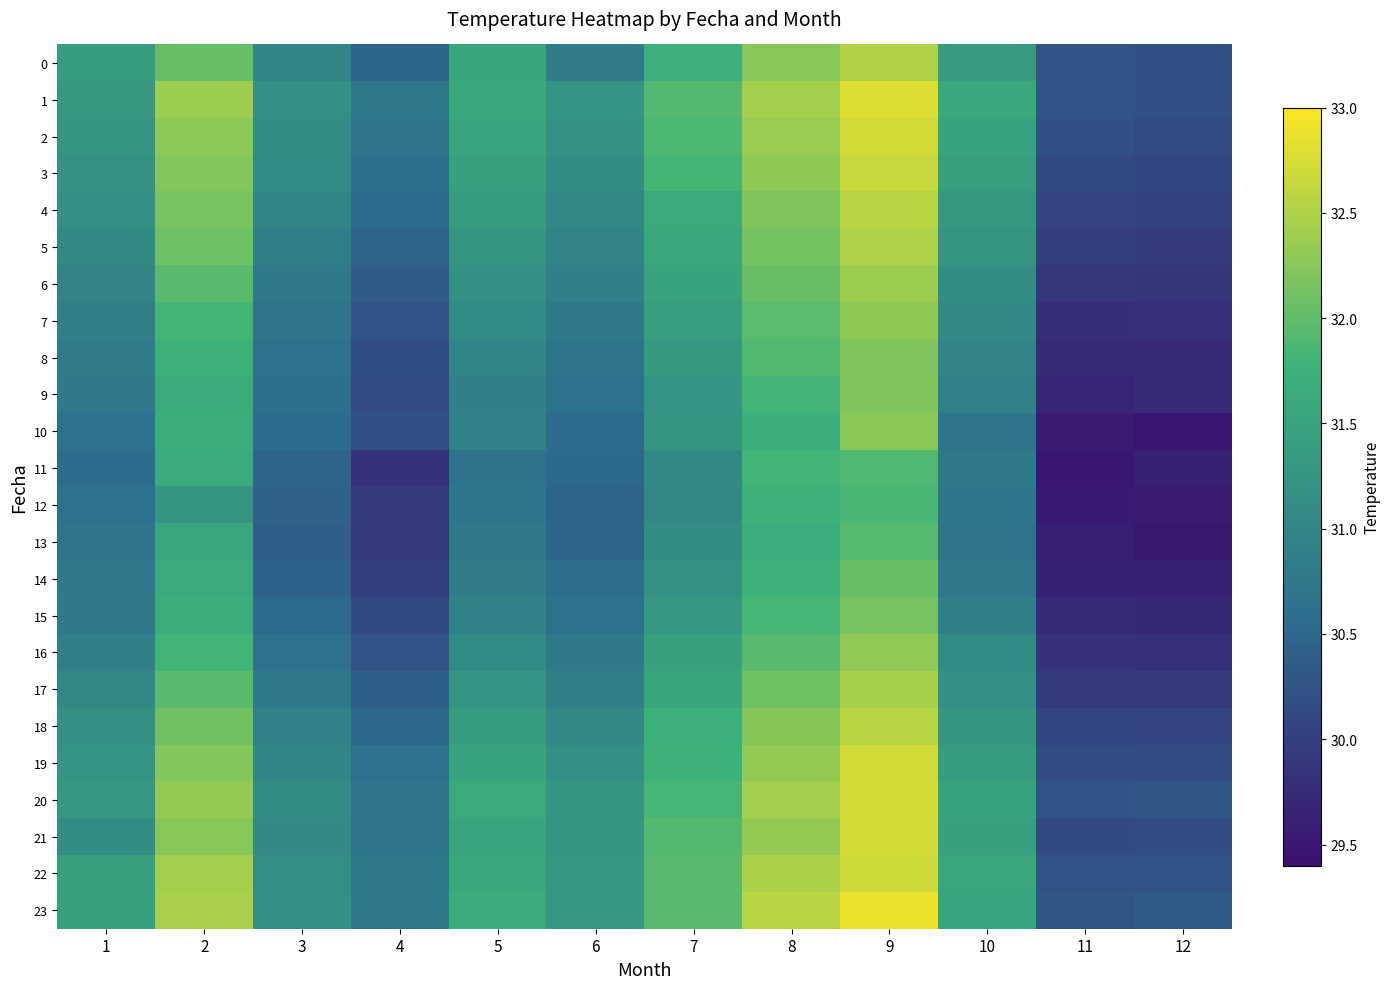

At how many categories does at least one series exceed 32?

3